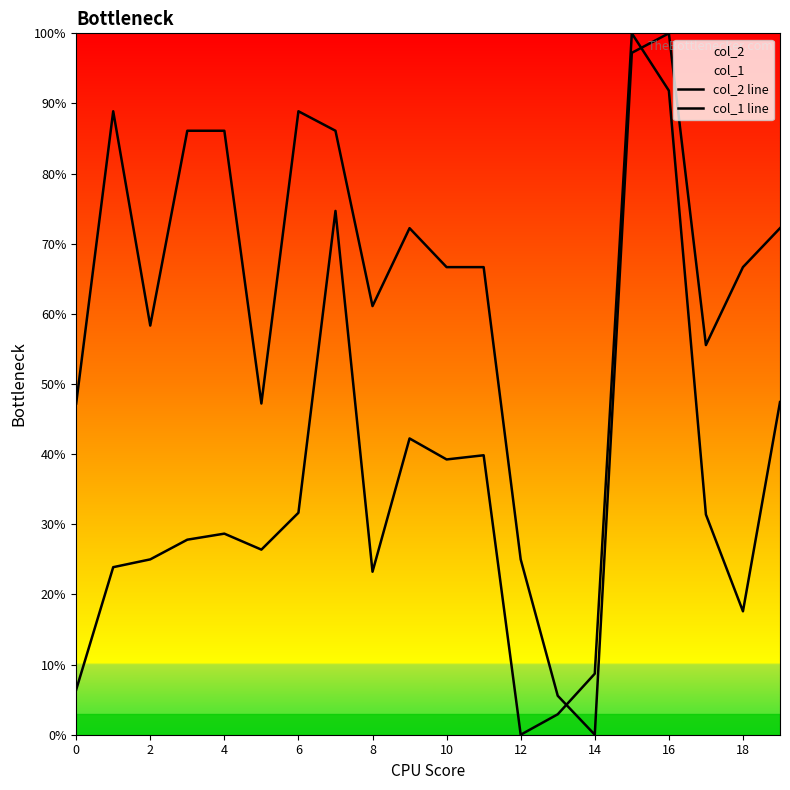

What is the highest value of the col_1 line series?

100.0